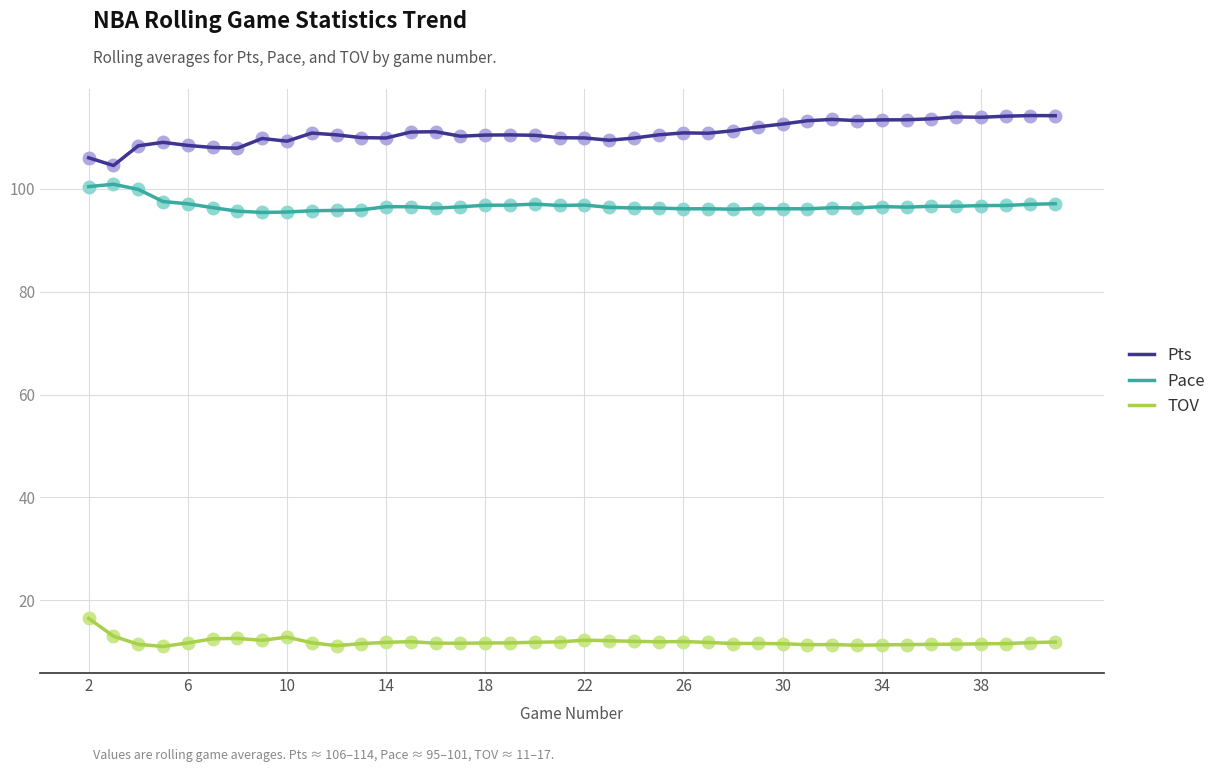

Which series has the largest total across all categories?

Pts